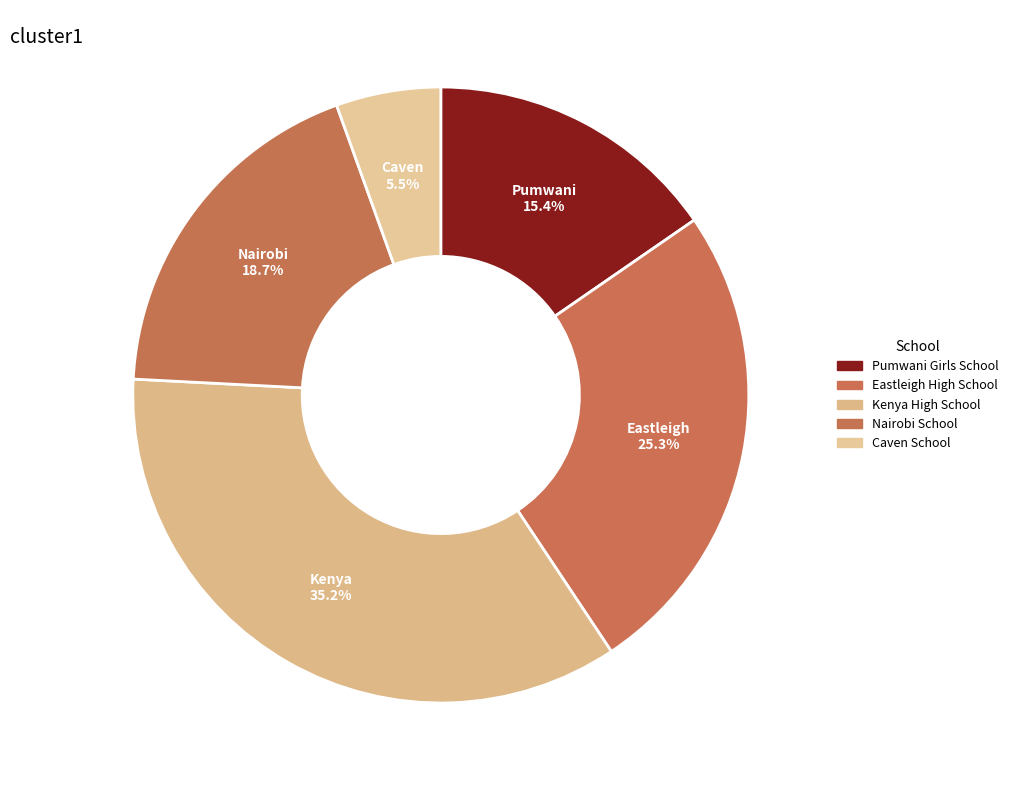

To the nearest percent, what portion does Eastleigh High School represent?

25%